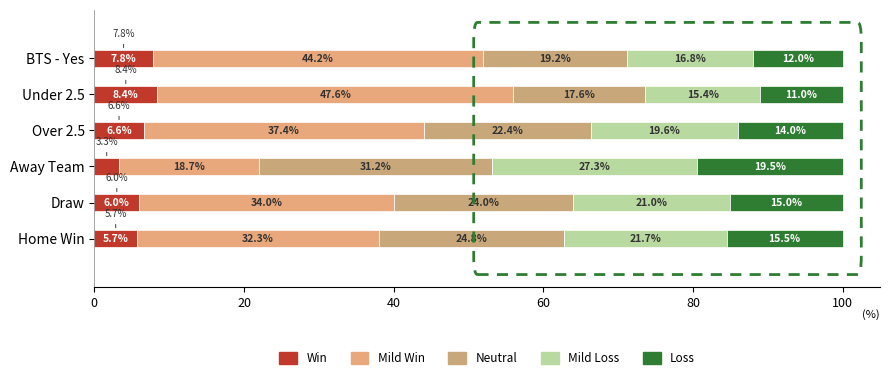

What is the difference between the maximum and minimum values in the Loss series?

8.5